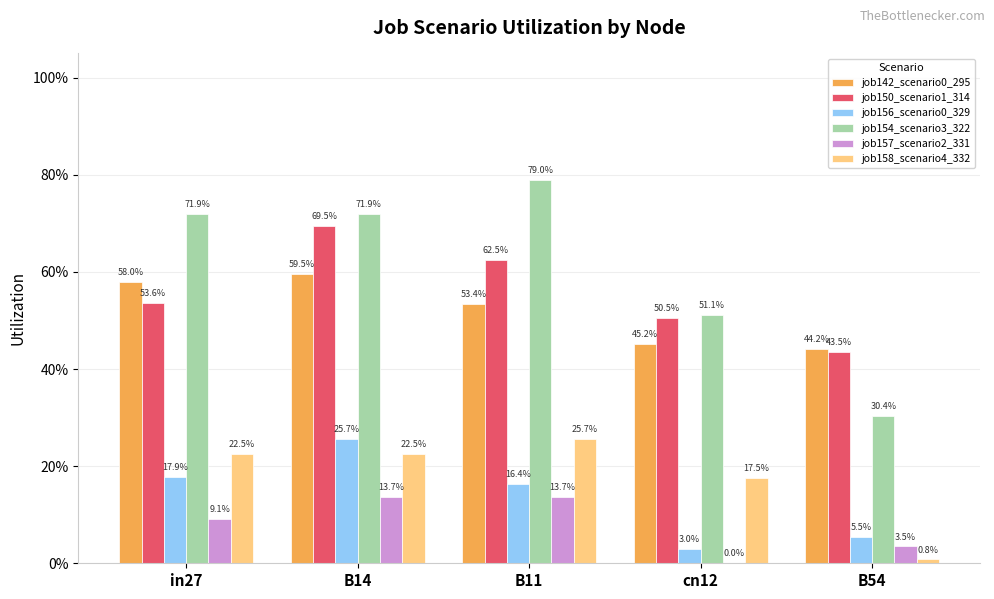

Reading left to right, extract all data points from this chart.

job142_scenario0_295: in27=0.6	B14=0.6	B11=0.5	cn12=0.5	B54=0.4
job150_scenario1_314: in27=0.5	B14=0.7	B11=0.6	cn12=0.5	B54=0.4
job156_scenario0_329: in27=0.2	B14=0.3	B11=0.2	cn12=0.0	B54=0.1
job154_scenario3_322: in27=0.7	B14=0.7	B11=0.8	cn12=0.5	B54=0.3
job157_scenario2_331: in27=0.1	B14=0.1	B11=0.1	cn12=0.0	B54=0.0
job158_scenario4_332: in27=0.2	B14=0.2	B11=0.3	cn12=0.2	B54=0.0